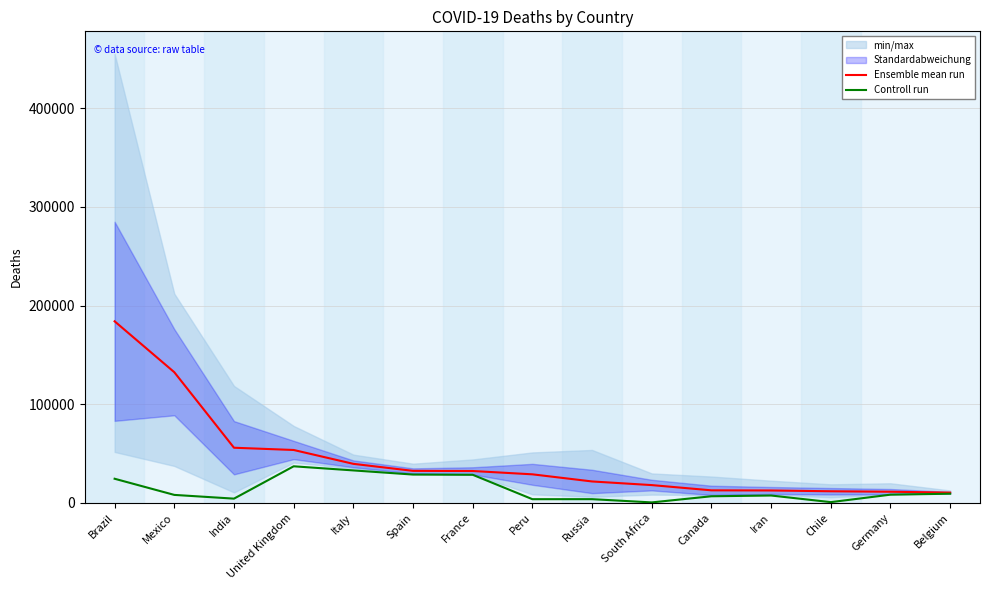

Rank the series at South Africa from highest to lowest value.

Ensemble mean run, Controll run